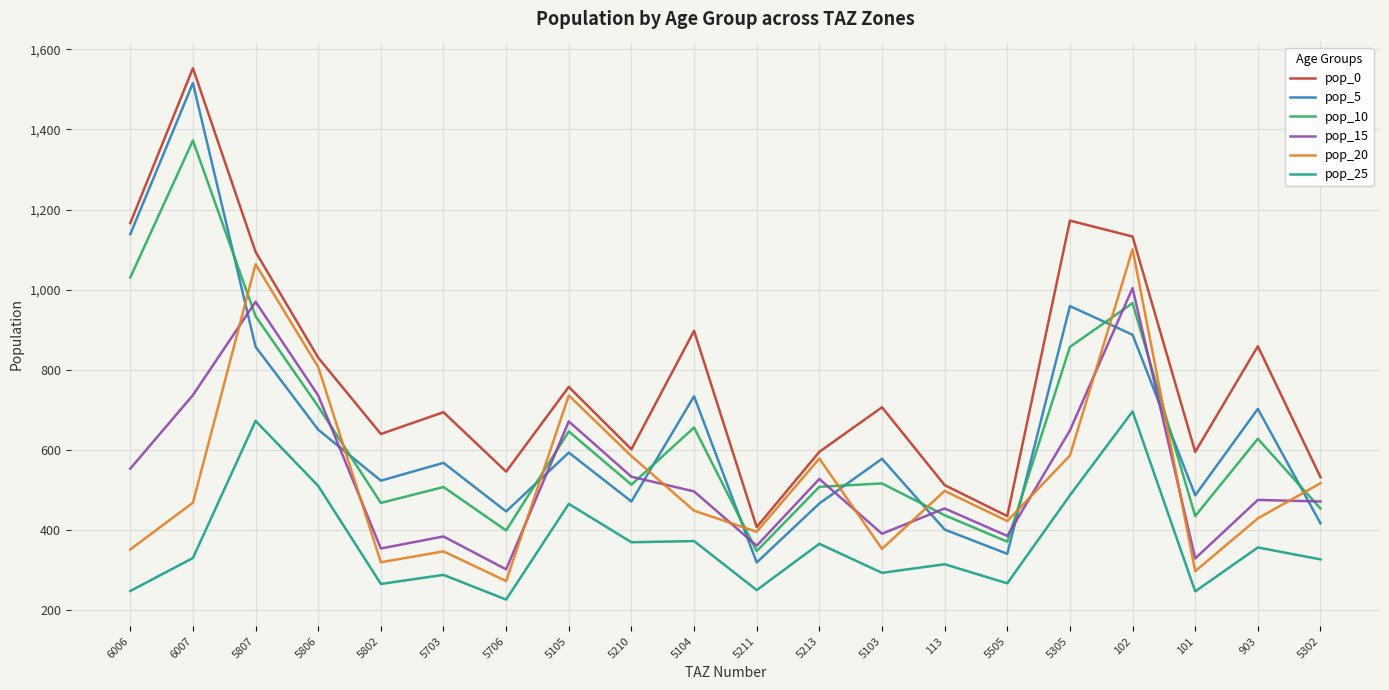

The pop_10 series shows 371.4 at 5505. True or false?

True